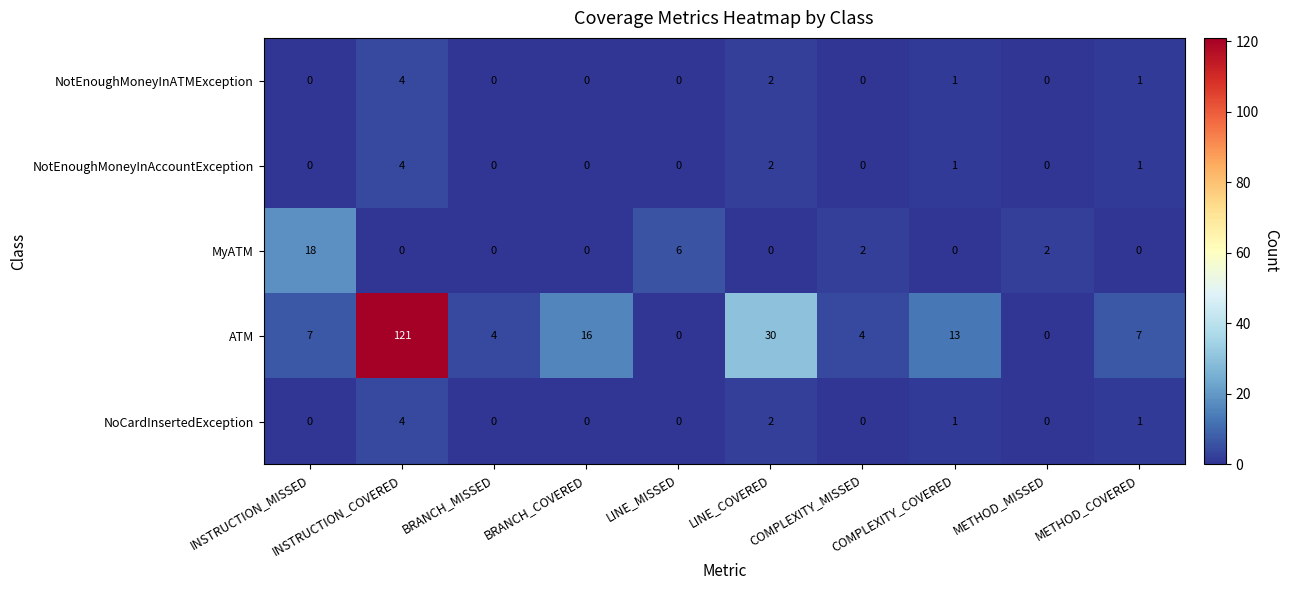

The MyATM series shows 6 at LINE_MISSED. True or false?

True